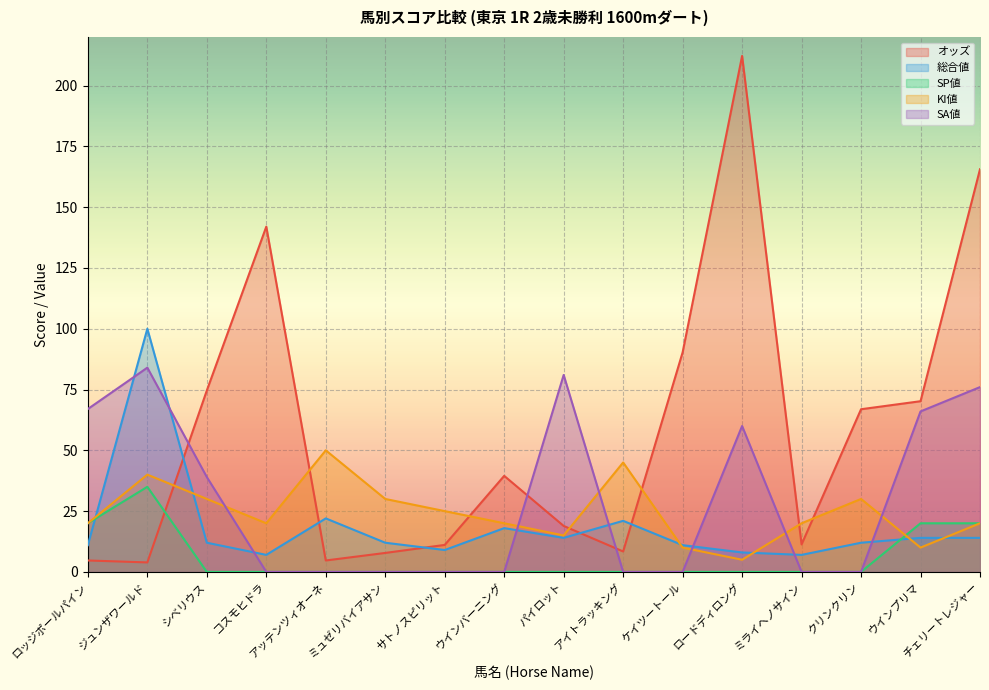

Which series has the widest spread of values?

オッズ